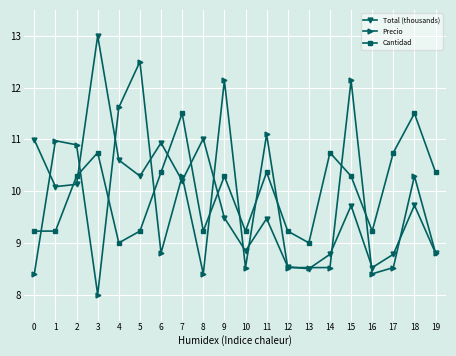

What are all the series names shown in the legend?

Total (thousands), Precio, Cantidad